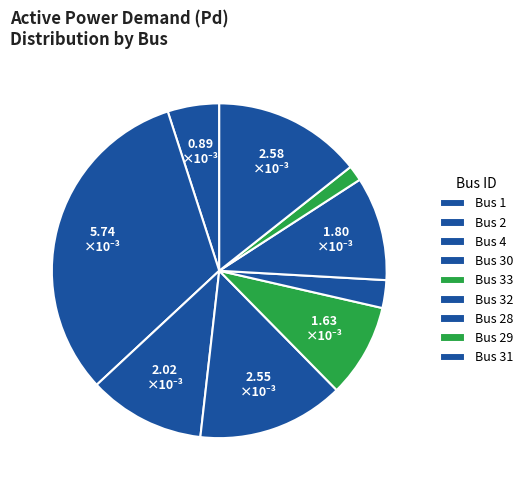

How many segments does this pie chart have?

9